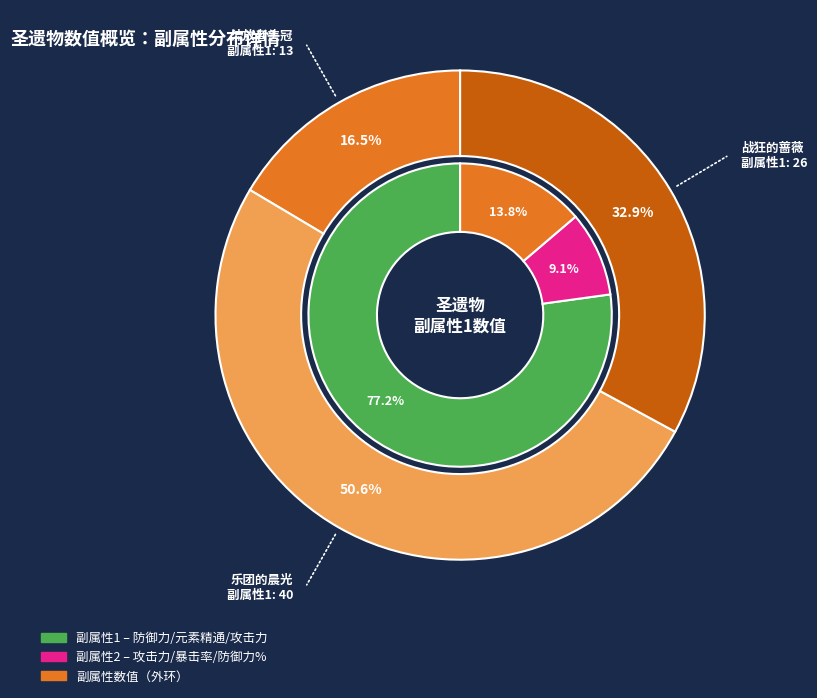

To the nearest percent, what percentage of the pie is 流放者头冠?

16%